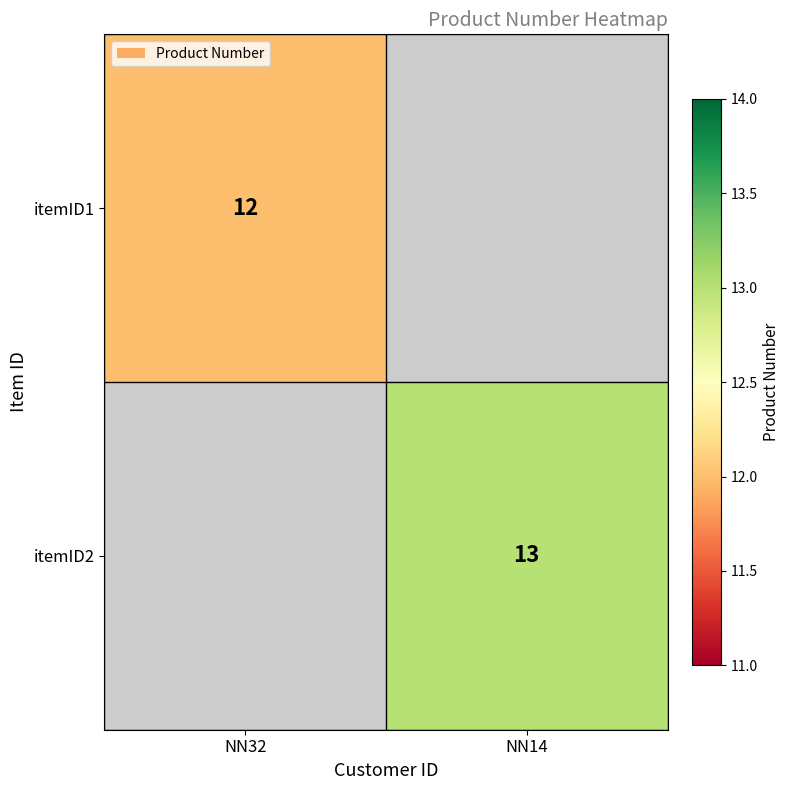

What is the smallest value displayed?

12.0